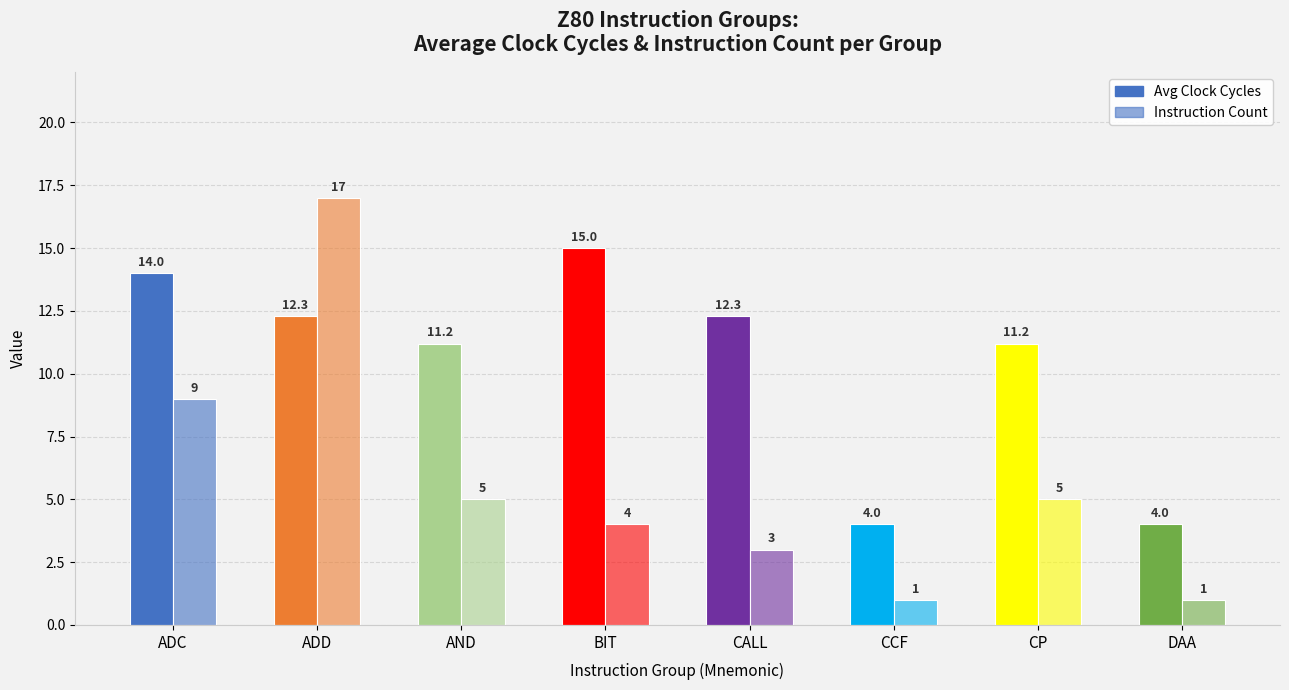

How many values in the Avg Clock Cycles series are below 12?

4